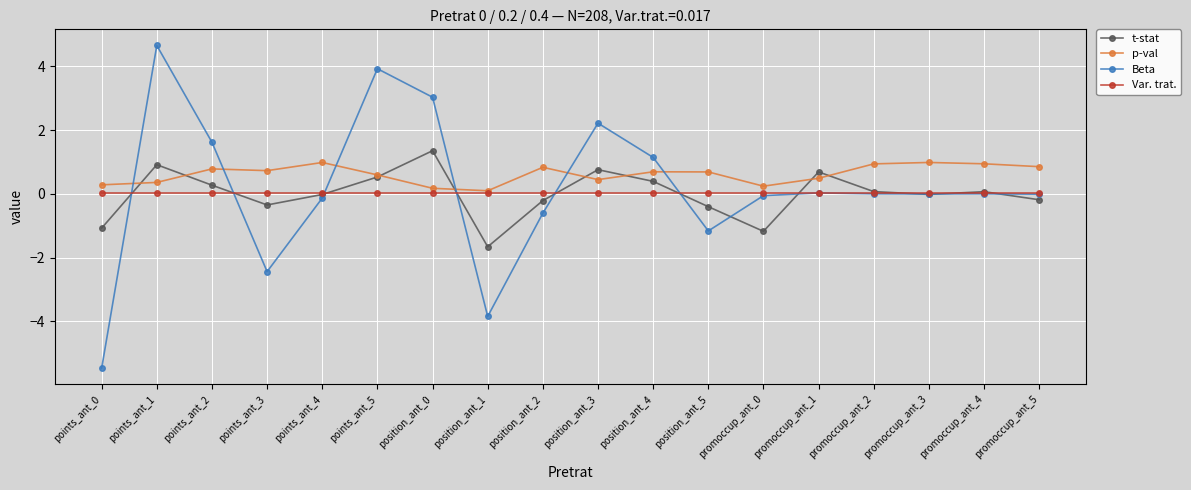

Which series has the largest total across all categories?

p-val